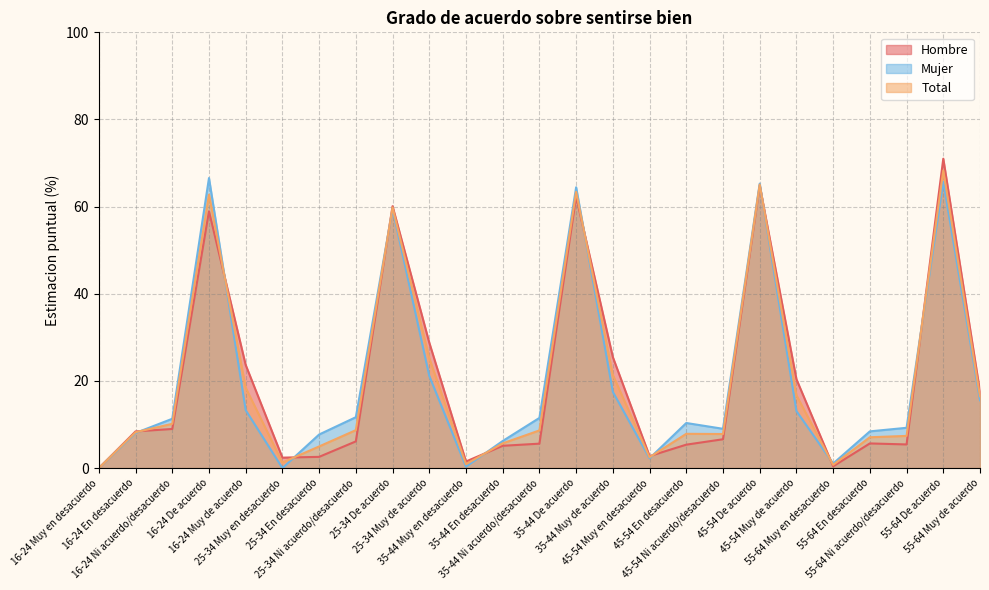

Which category has the lowest value in the Mujer series?

16-24 Muy en desacuerdo